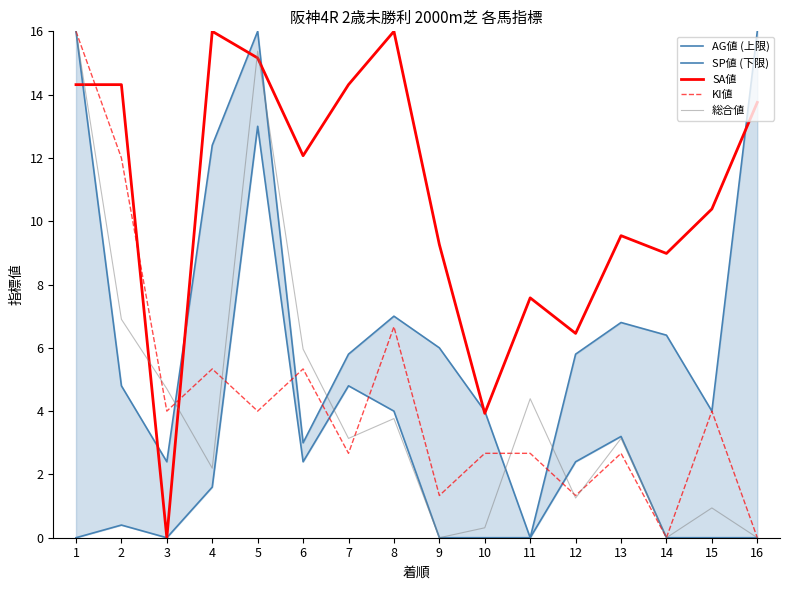

Reading left to right, list all the values displayed in this chart.

AG値 (上限): 16.0	4.8	2.4	12.4	16.0	3.0	5.8	7.0	6.0	4.0	0.0	5.8	6.8	6.4	4.0	16.0
SP値 (下限): 0.0	0.4	0.0	1.6	13.0	2.4	4.8	4.0	0.0	0.0	0.0	2.4	3.2	0.0	0.0	0.0
SA値: 14.3	14.3	0.0	16.0	15.2	12.1	14.3	16.0	9.3	3.9	7.6	6.5	9.5	9.0	10.4	13.8
KI値: 16.0	12.0	4.0	5.3	4.0	5.3	2.7	6.7	1.3	2.7	2.7	1.3	2.7	0.0	4.0	0.0
総合値: 16.0	6.9	4.7	2.2	15.4	6.0	3.1	3.8	0.0	0.3	4.4	1.3	3.1	0.0	0.9	0.0